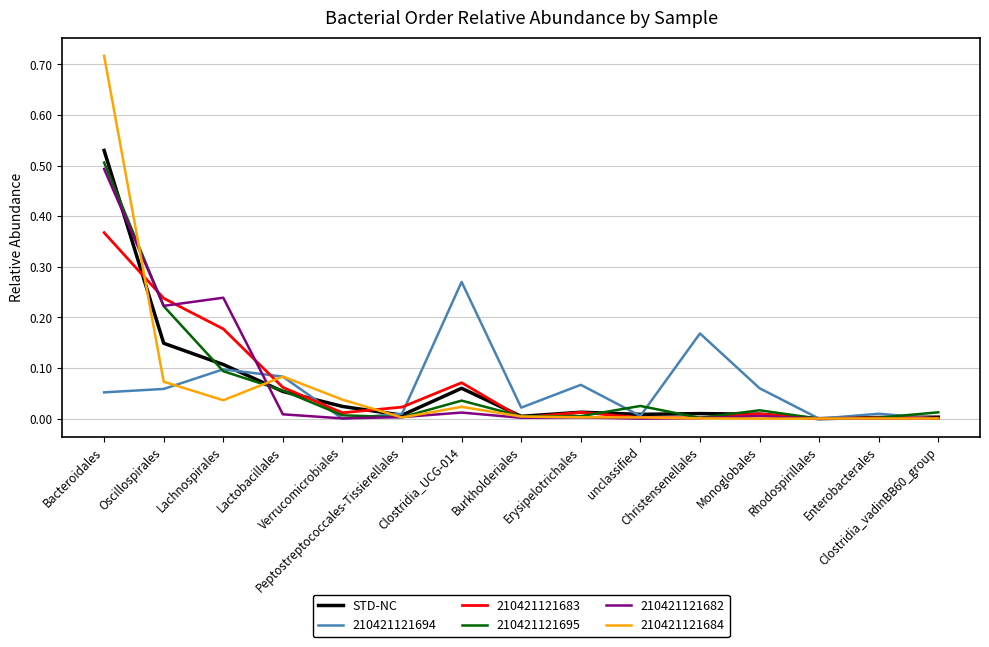

Which series has the largest range (max minus min)?

210421121684